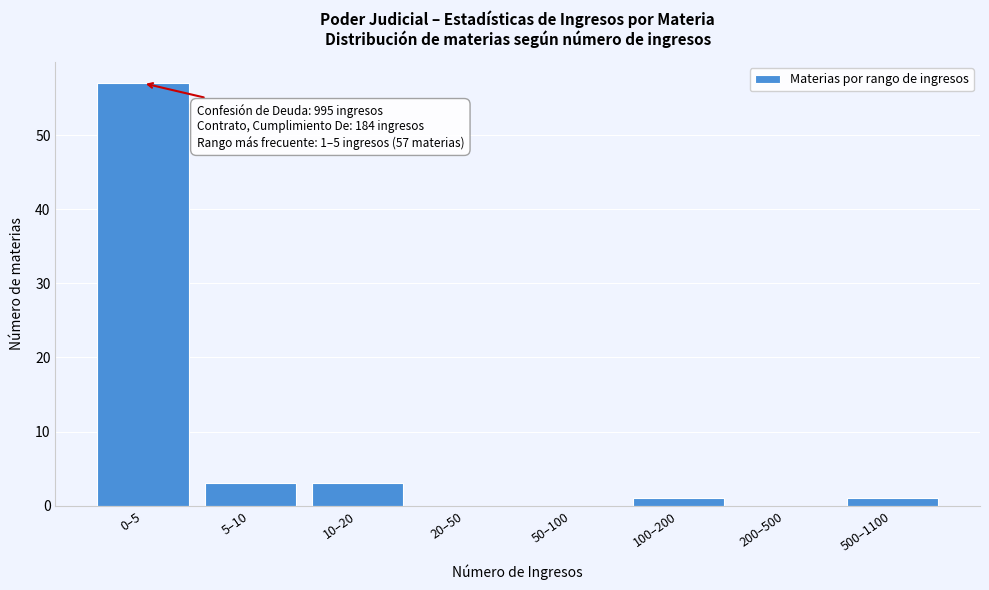

Reading left to right, extract all data points from this chart.

0–5=57	5–10=3	10–20=3	20–50=0	50–100=0	100–200=1	200–500=0	500–1100=1